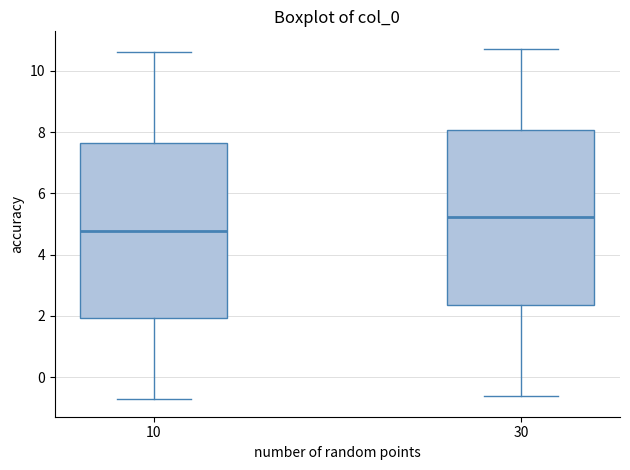

Where does the median line of the box at x = 10 sit on the y-axis? The values are not printed on the chart, so give them approximately, as read against the axis.

4.8